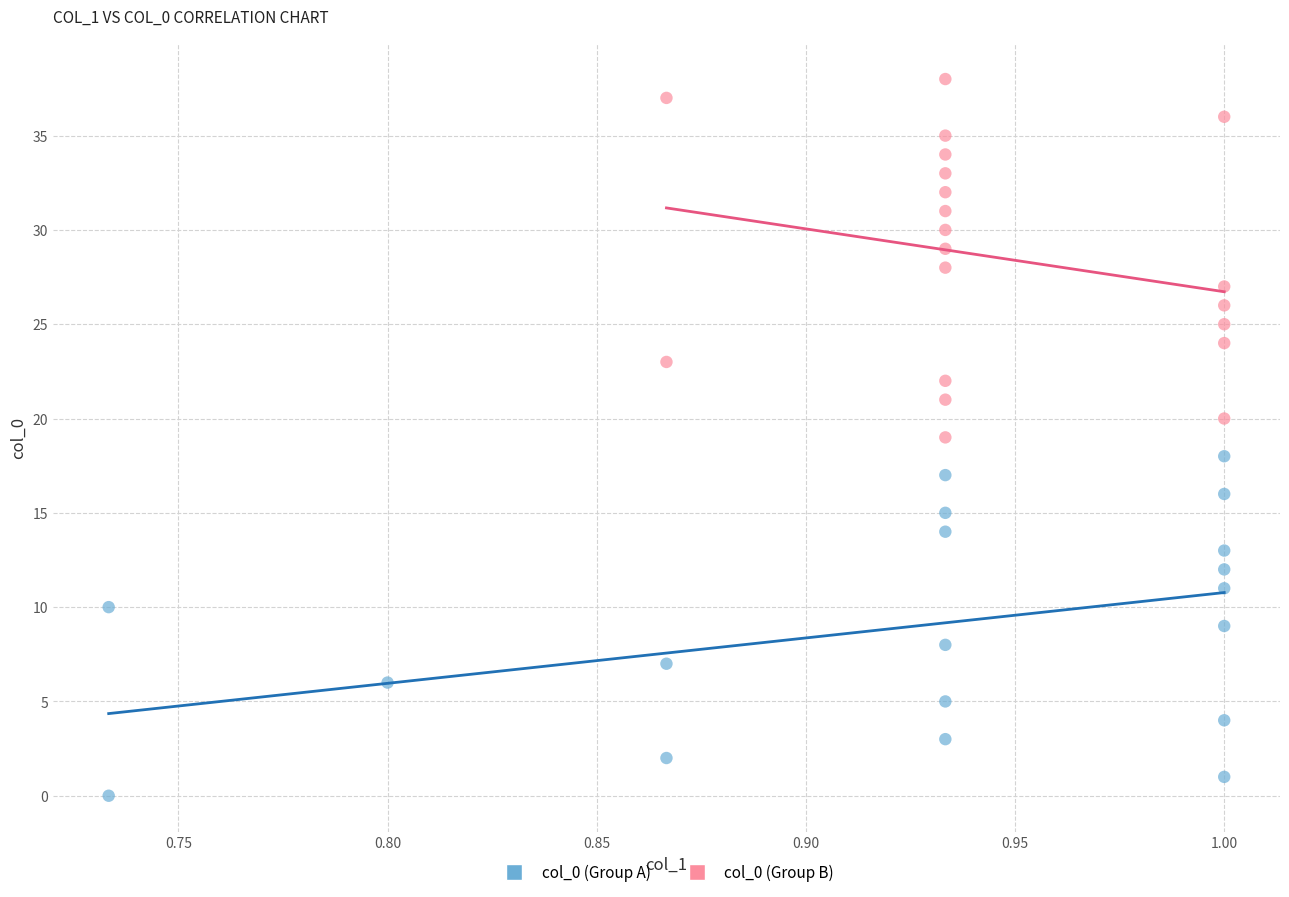

Which series contains the lowest Y value?

col_0 (Group A)